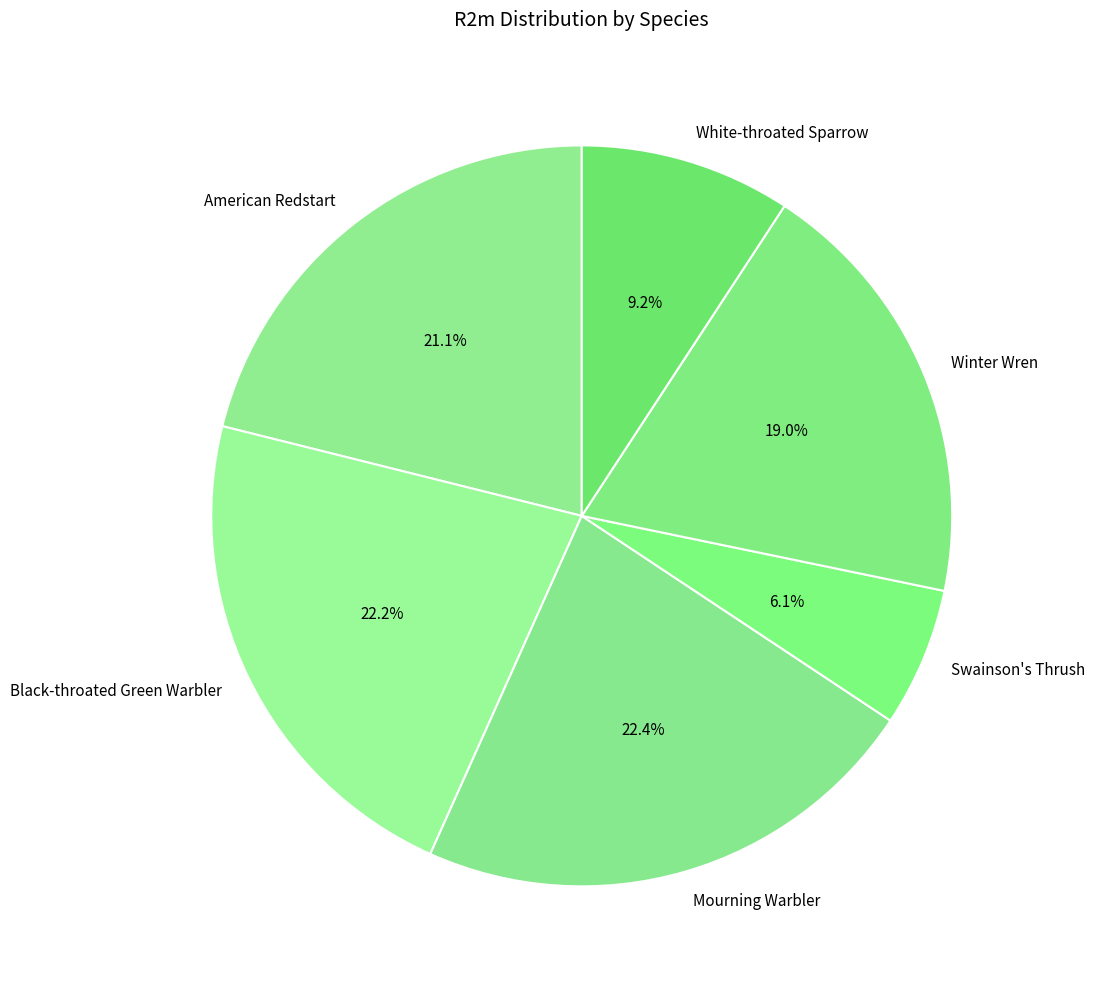

Which category has the smallest portion of the pie?

Swainson's Thrush